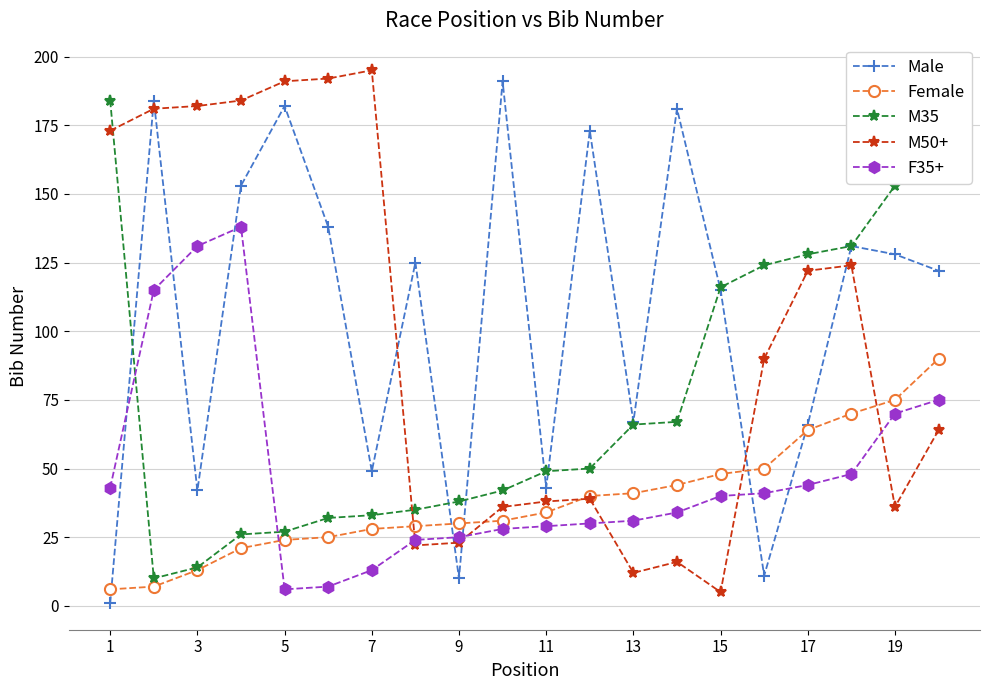

What is the greatest value displayed?

195